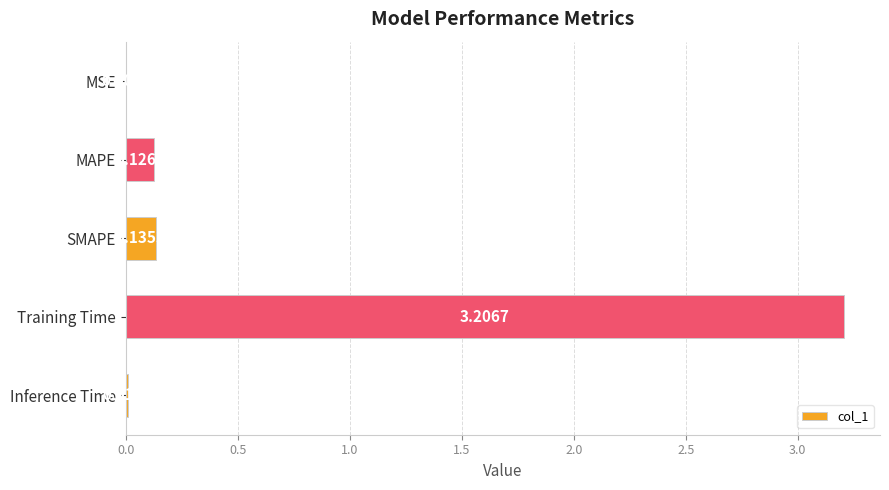

What is the change in value from SMAPE to Training Time?

+3.1